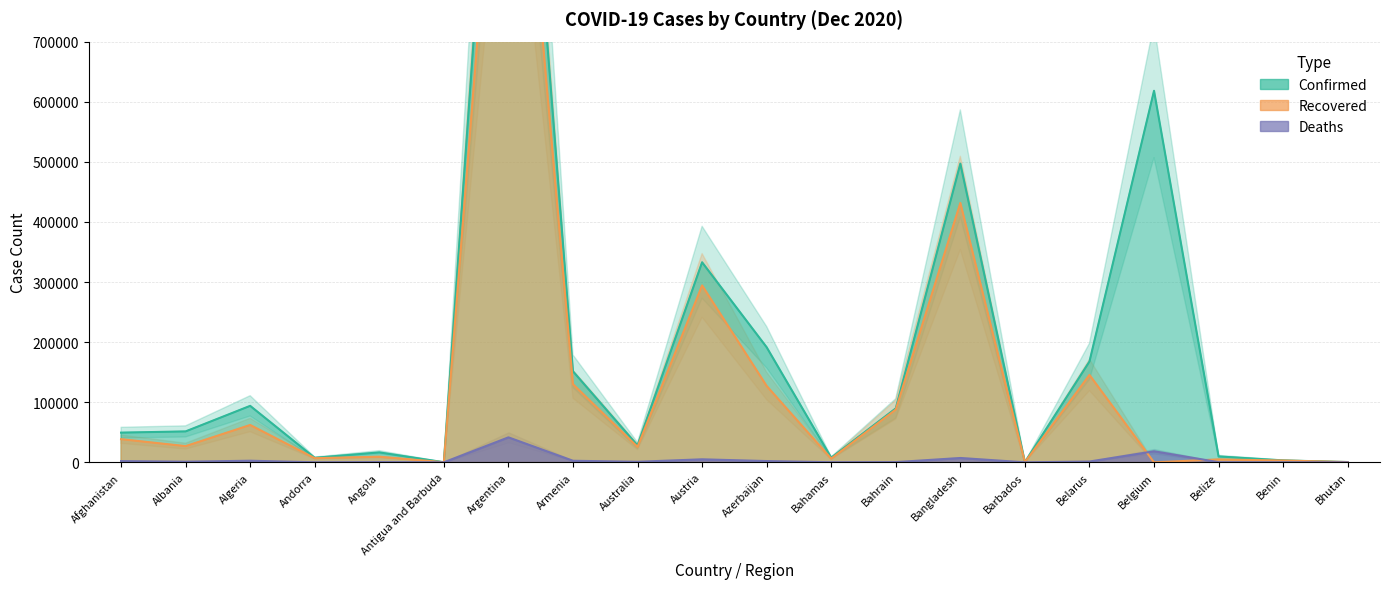

Which has a higher value, Belgium or Bahrain?

Belgium